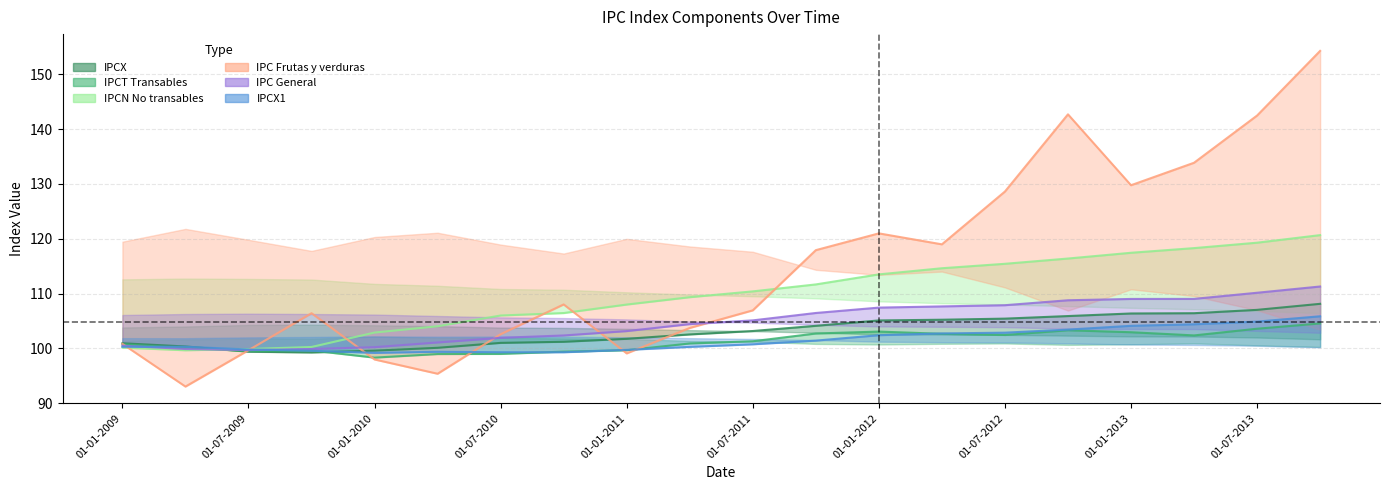

At which category is the sum across all series the highest?

01-10-2013